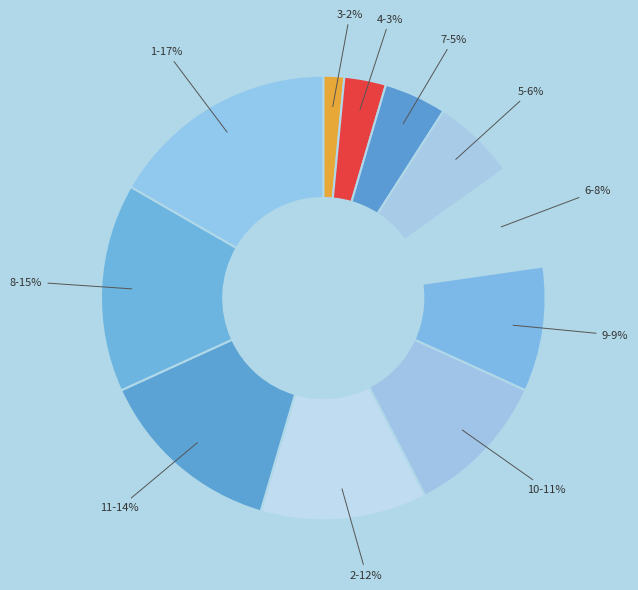

Does any single category account for the majority?

No